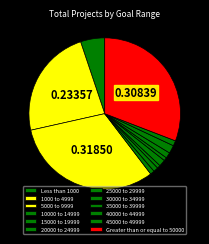

How many segments does this pie chart have?

12